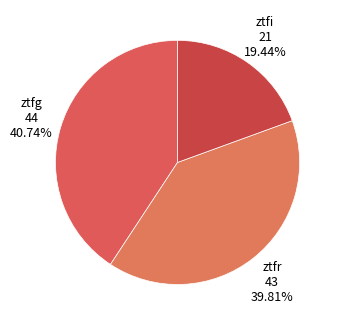

To the nearest percent, what is the difference between the largest and smallest slice percentages?

21%